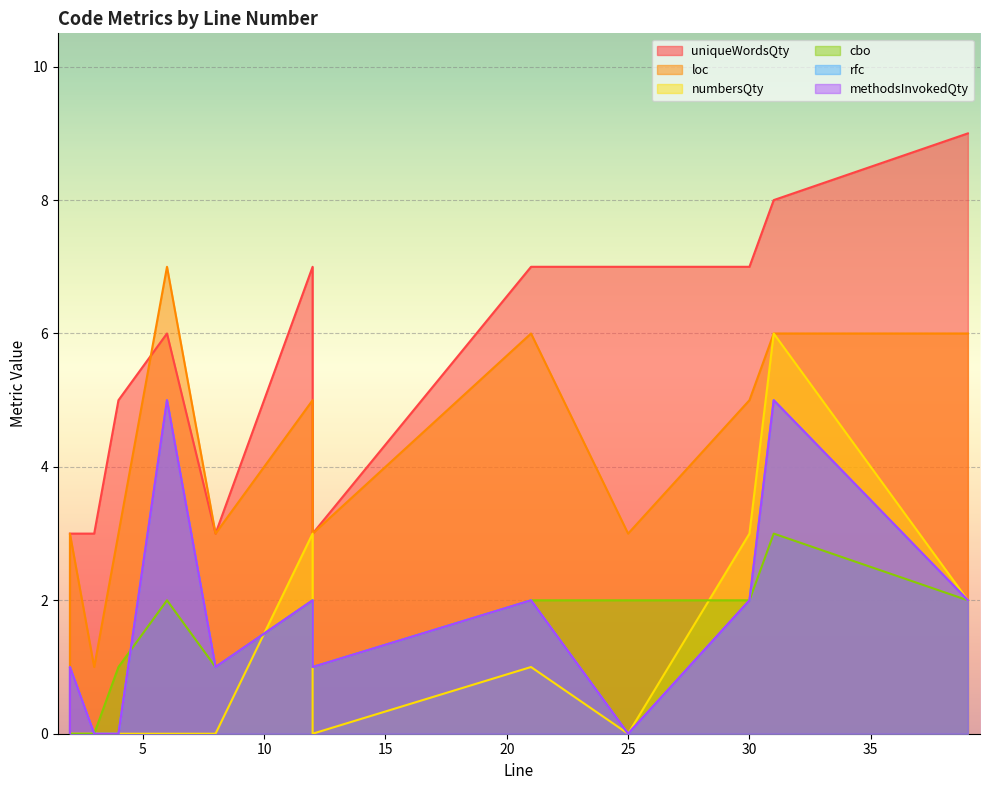

Which series has the largest total across all categories?

uniqueWordsQty